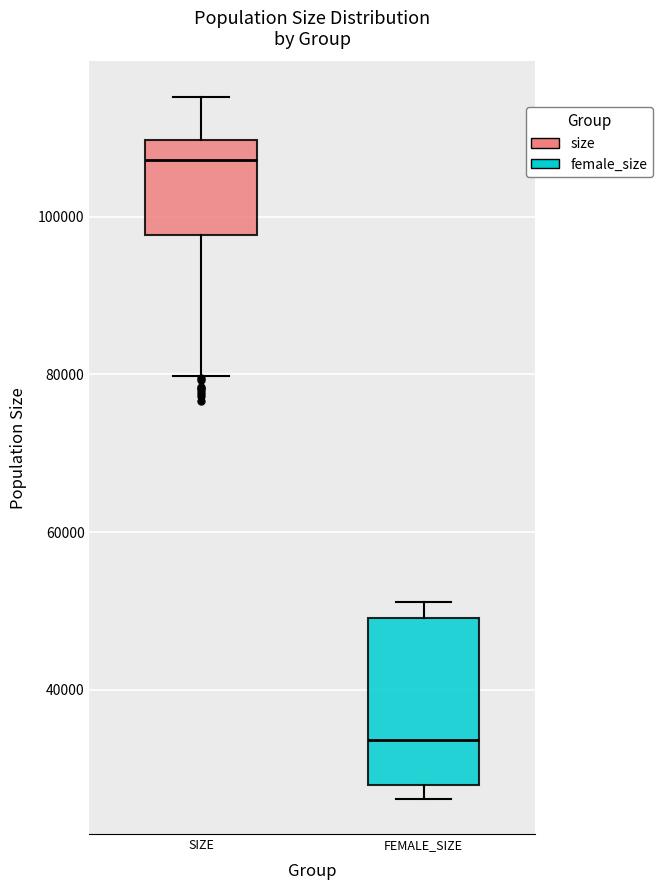

Which box is the tallest, from its lower edge to its upper edge?

FEMALE_SIZE